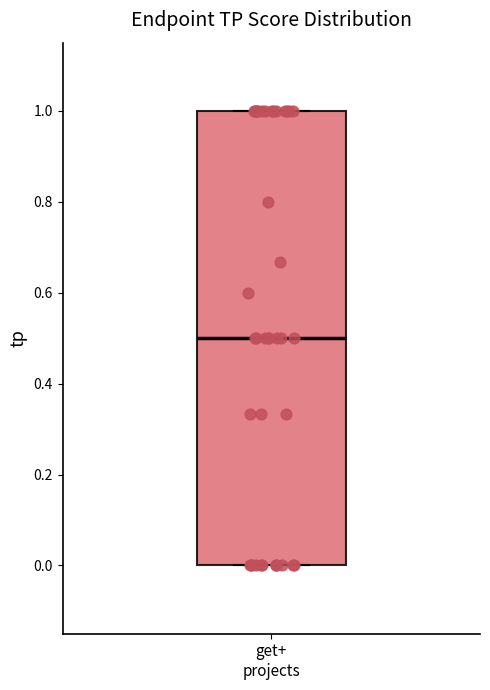

Read this box plot against the y-axis: the position of the median line, the range covered by the box, and the ends of both whiskers. The values are not printed on the chart, so give them approximately, as read against the axis.

median 0.5, box 0.0 to 1.0, whiskers 0.0 to 1.0